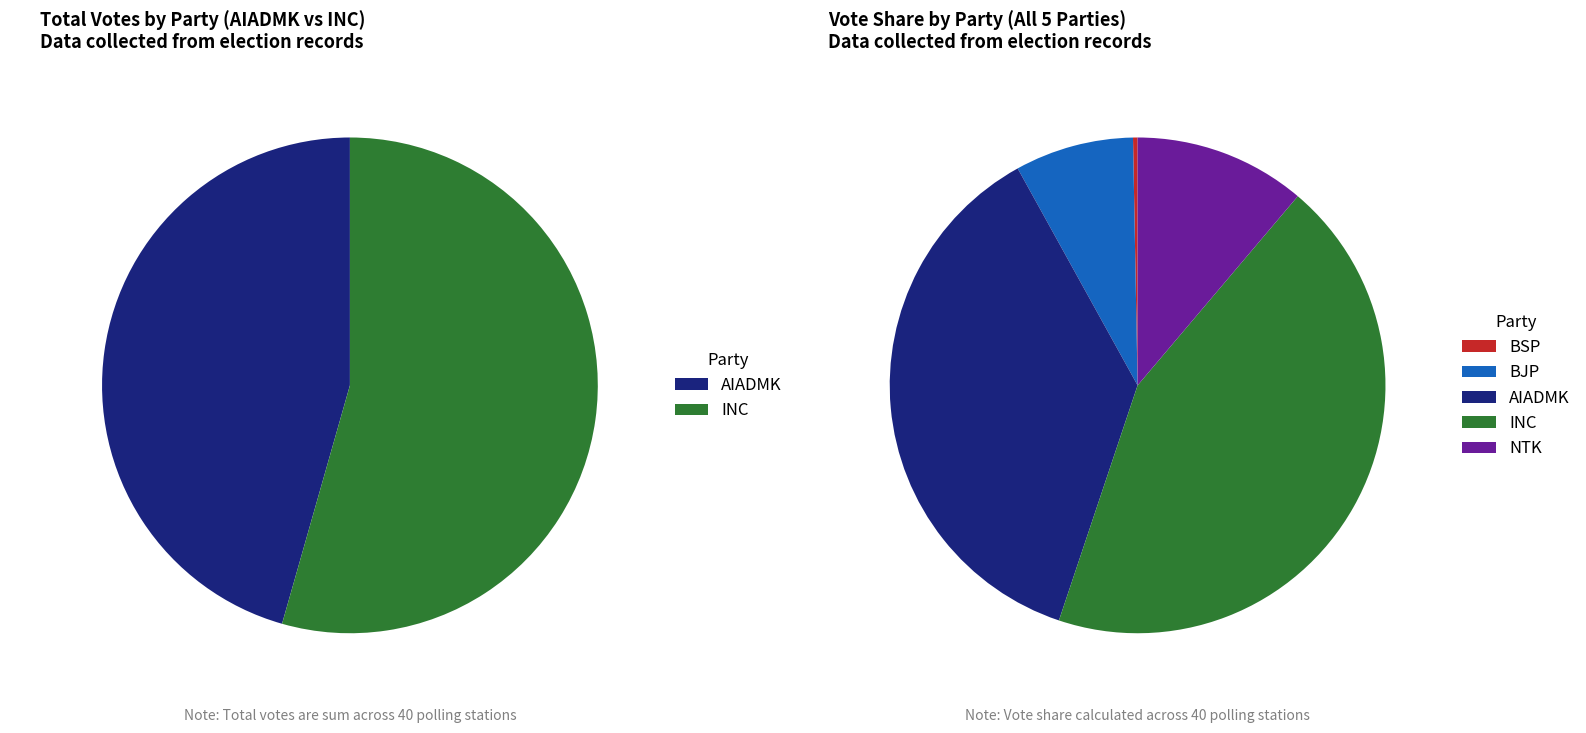

Does 10 represent more than half of the total?

No